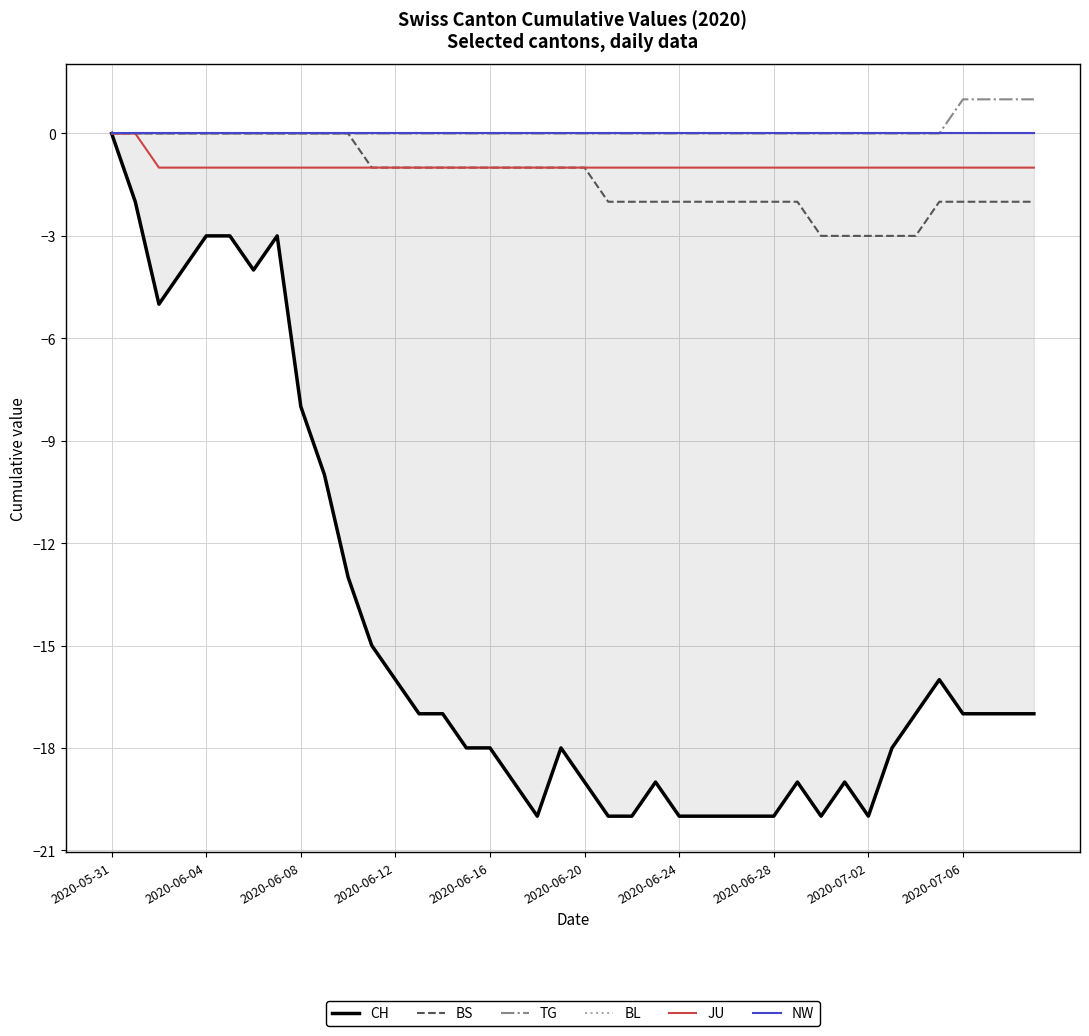

How many data points in JU are above -1?

2